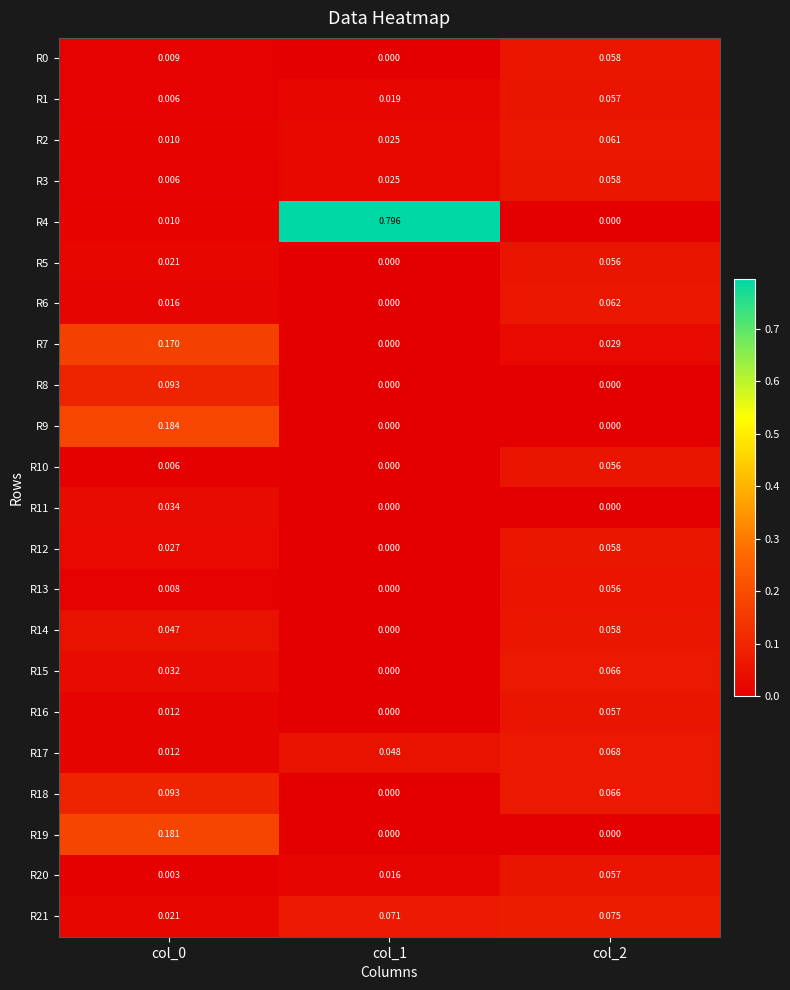

Which series has the largest total across all categories?

R4